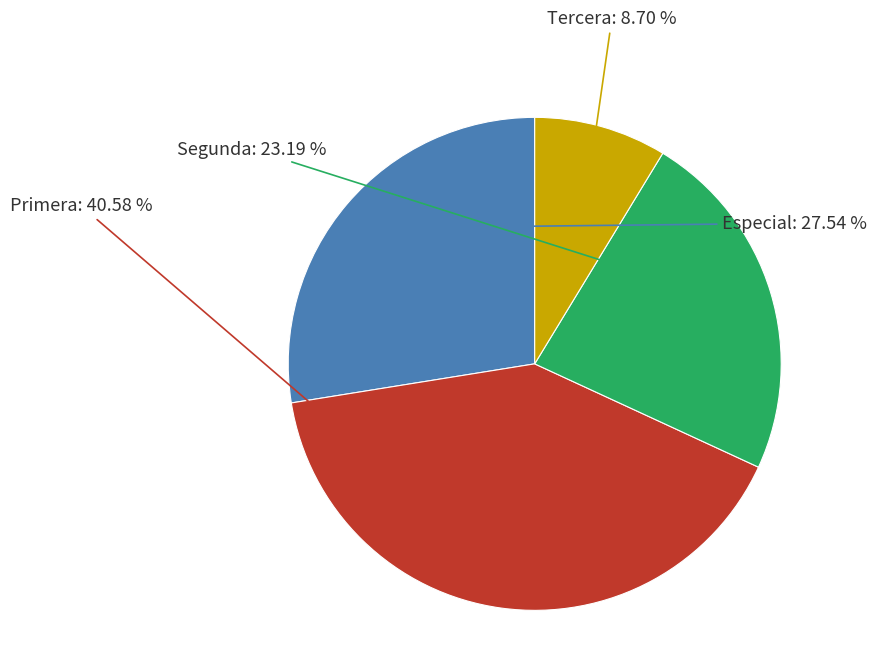

To the nearest percent, what portion does Segunda represent?

23%